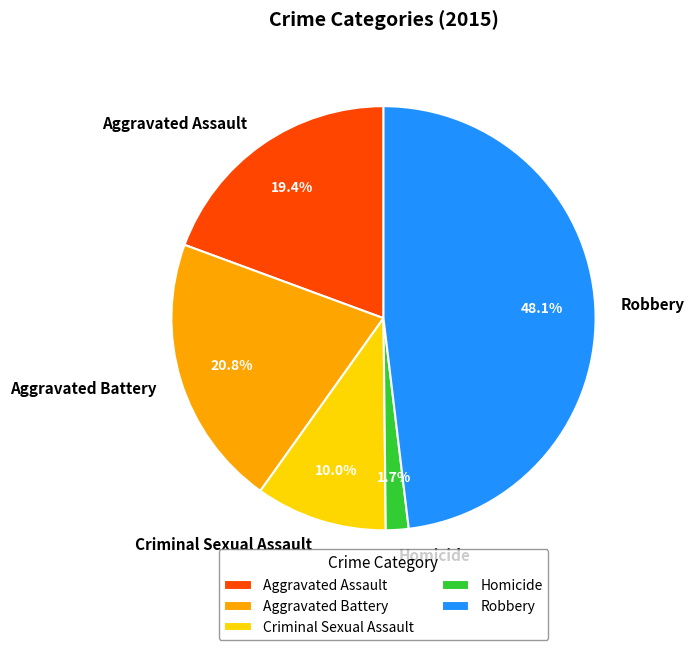

What percentage do Criminal Sexual Assault and Robbery together represent?

58.1%